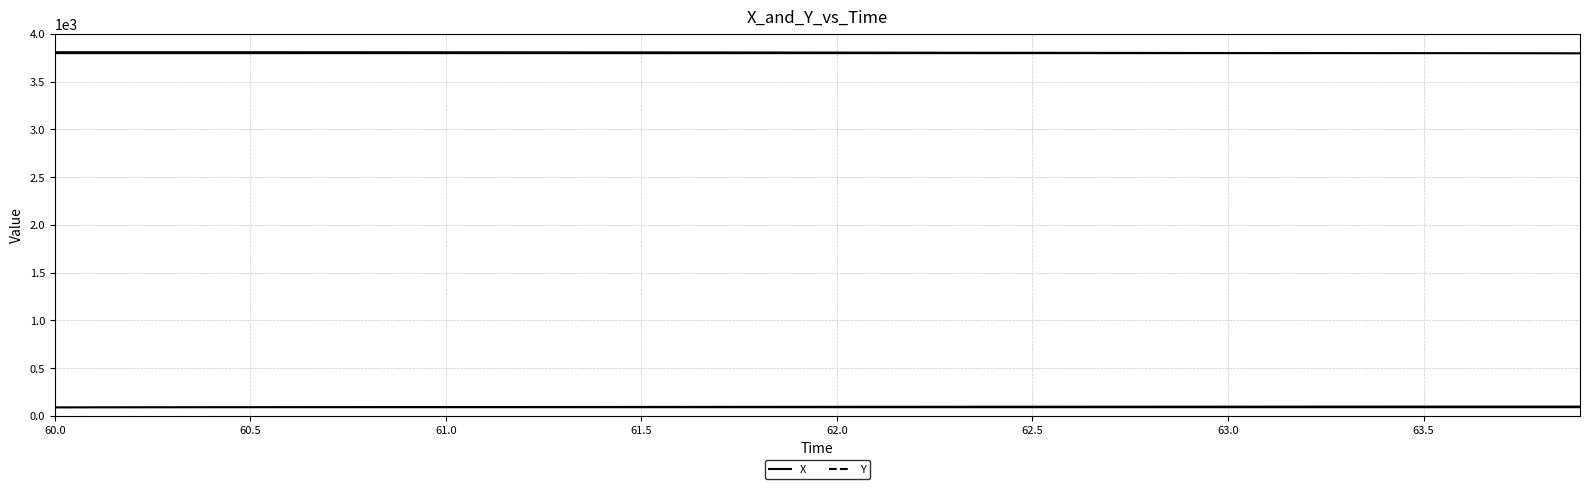

What is the smallest value displayed?

91.6